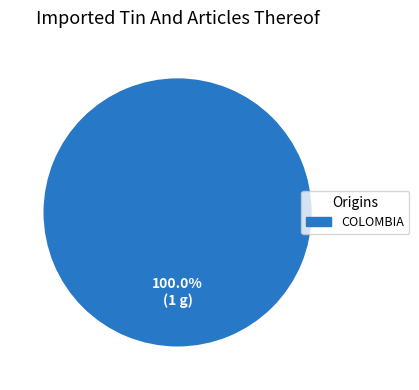

Is there a majority slice in this chart?

Yes